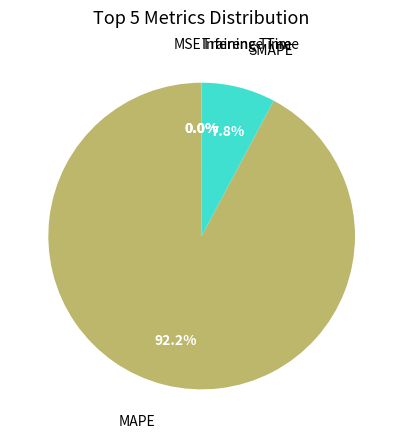

Is there a majority slice in this chart?

Yes